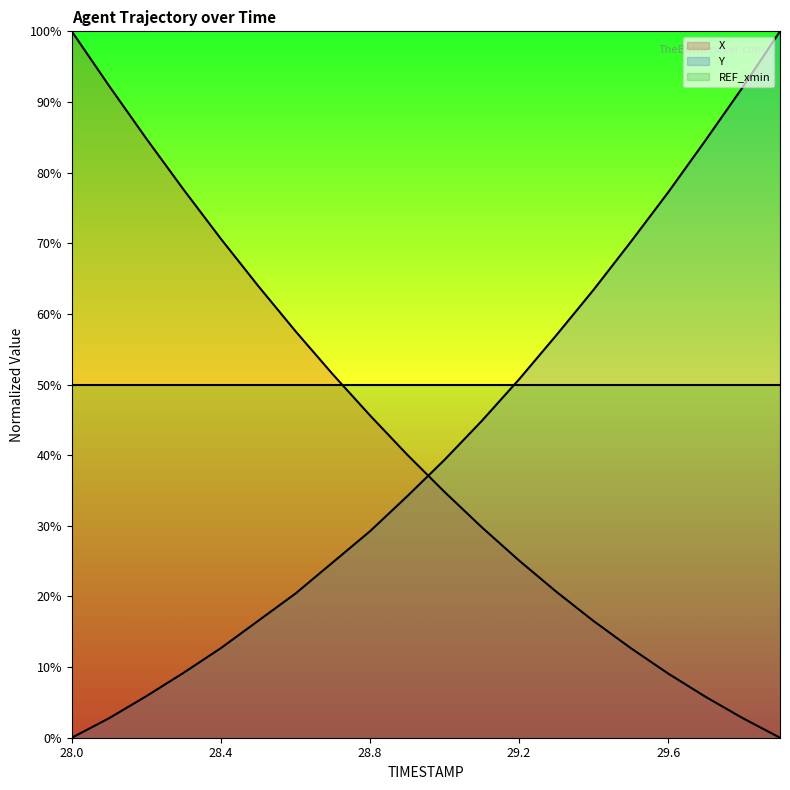

What is the label of the 6th point from the right?

29.4